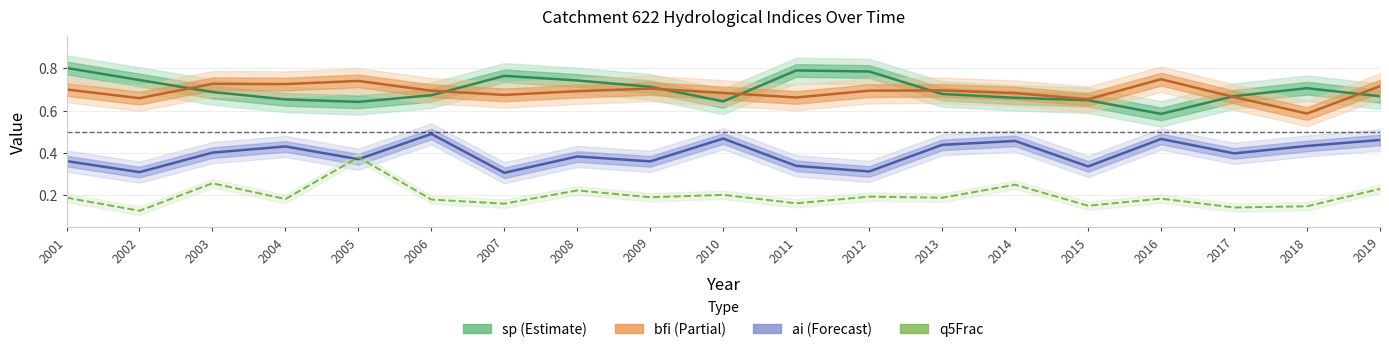

Which series changed the most between 2014 and 2016?

sp